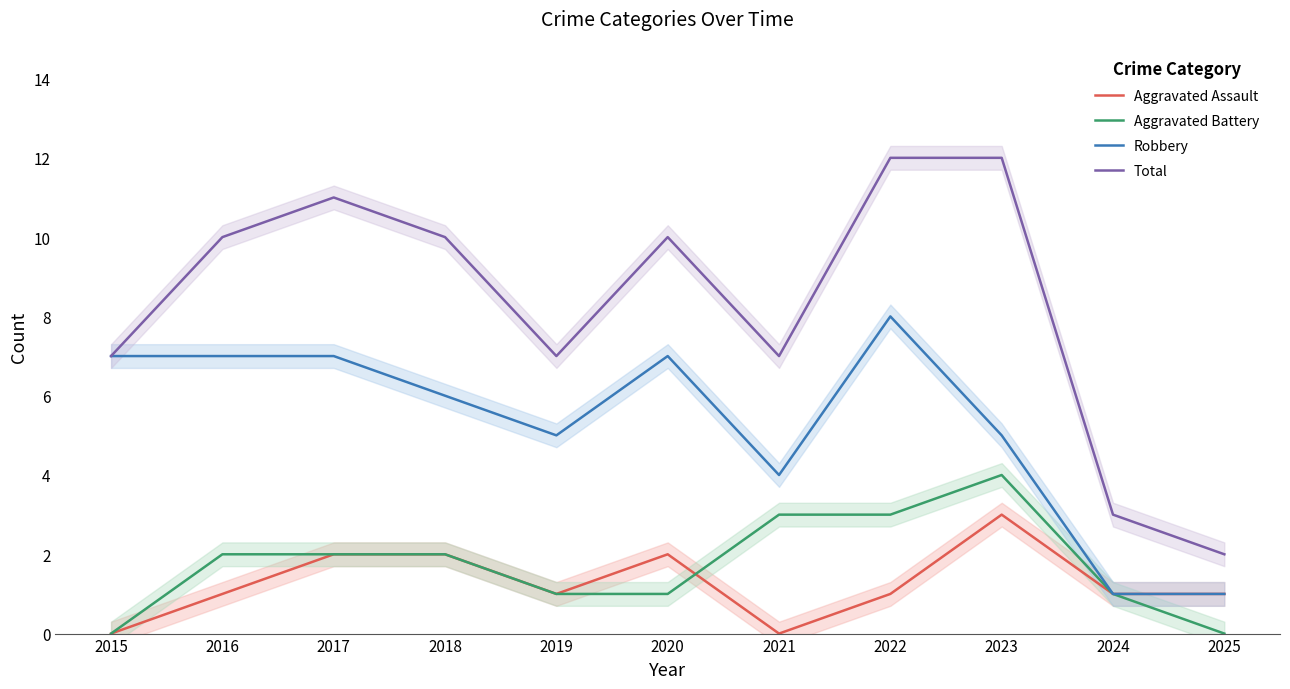

Reading left to right, transcribe all the data shown in this chart.

Aggravated Assault: 0	1	2	2	1	2	0	1	3	1	1
Aggravated Battery: 0	2	2	2	1	1	3	3	4	1	0
Robbery: 7	7	7	6	5	7	4	8	5	1	1
Total: 7	10	11	10	7	10	7	12	12	3	2